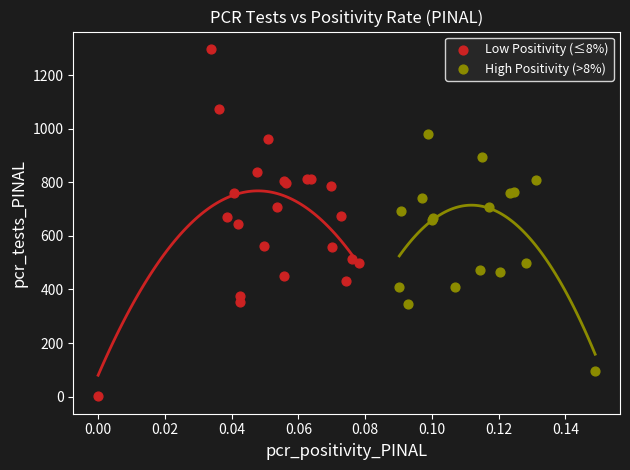

Which series reaches the maximum Y coordinate?

Low Positivity (≤8%)